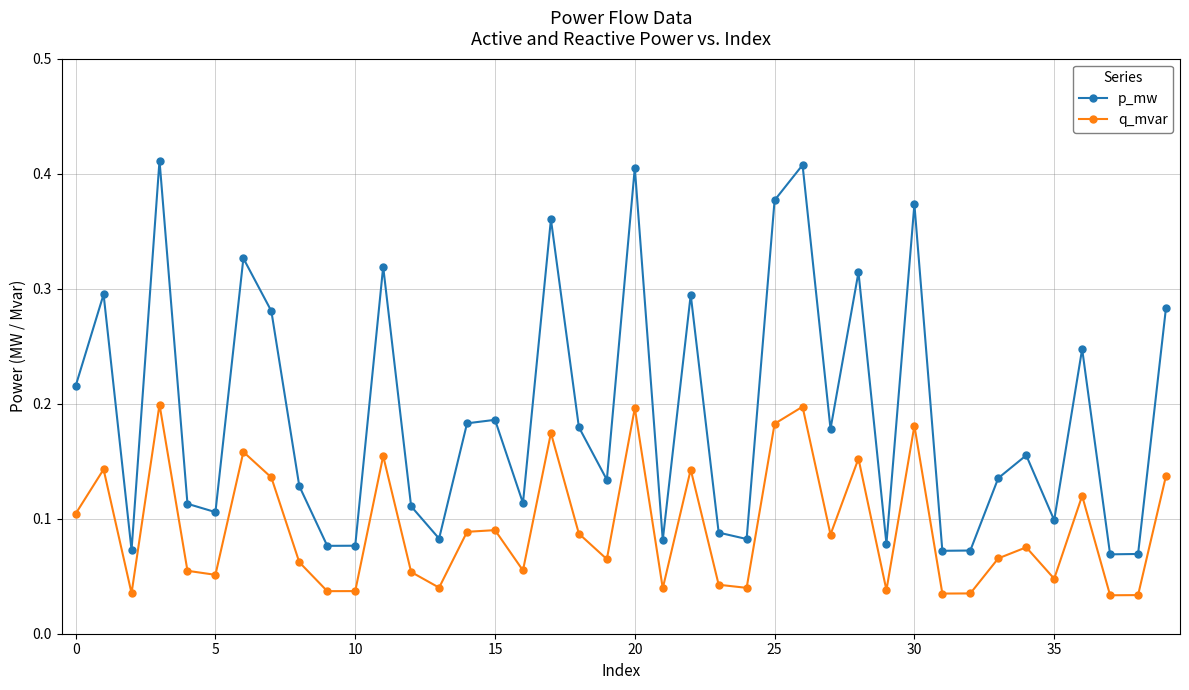

Does the chart display data point markers on the line(s)?

Yes